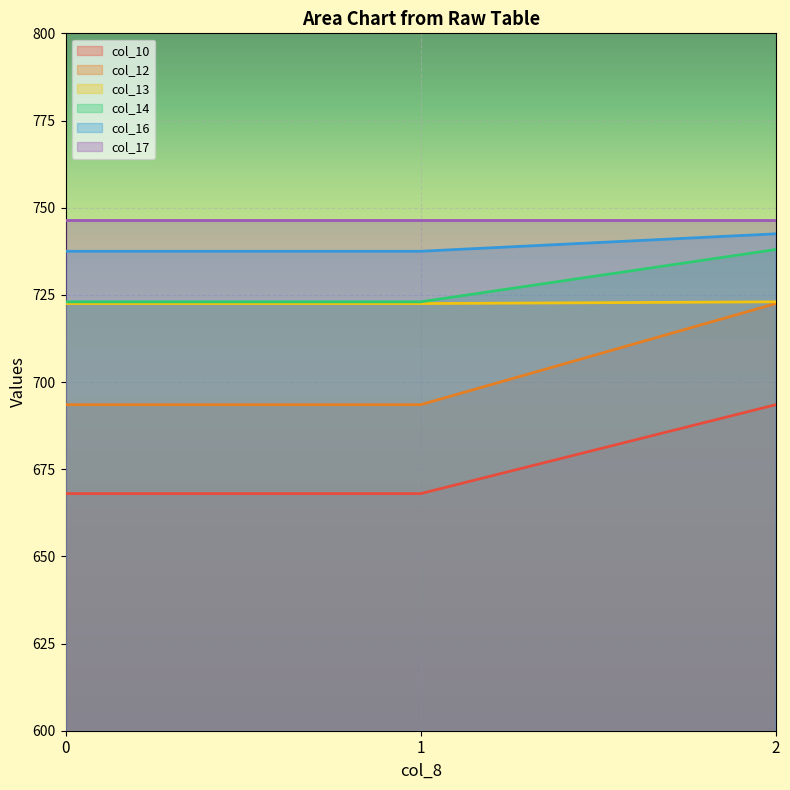

What are all the series names shown in the legend?

col_10, col_12, col_13, col_14, col_16, col_17